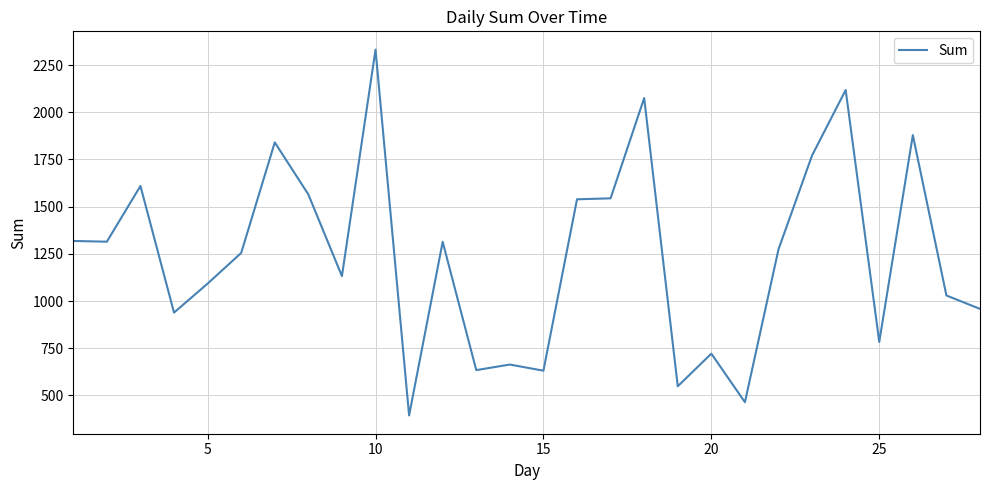

What is the smallest value displayed?

394.1